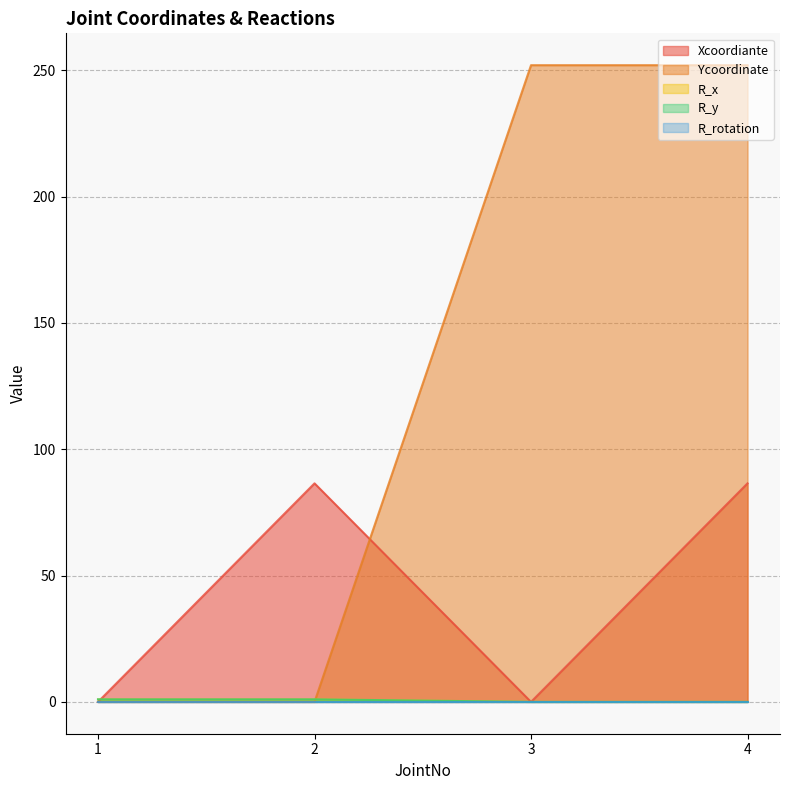

What is the difference between the highest and lowest values at 4?

252.0